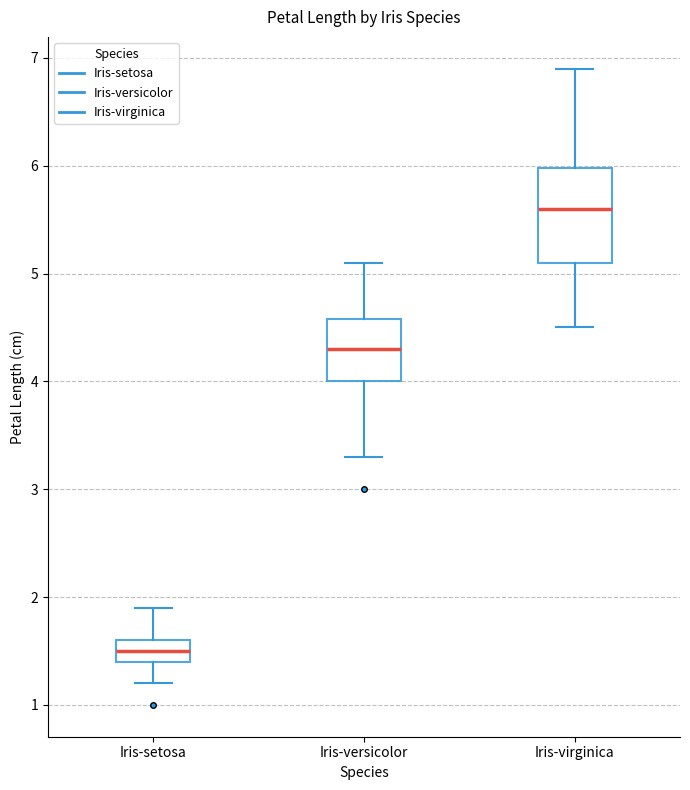

Reading left to right, transcribe this box plot: for each box, give where its median line is, the range the box spans, and where its two whiskers end, as read against the y-axis. The values are not printed on the chart, so give them approximately, as read against the axis.

Iris-setosa: median 1.5, box 1.4 to 1.6, whiskers 1.2 to 1.9
Iris-versicolor: median 4.3, box 4.0 to 4.6, whiskers 3.3 to 5.1
Iris-virginica: median 5.6, box 5.1 to 6.0, whiskers 4.5 to 6.9